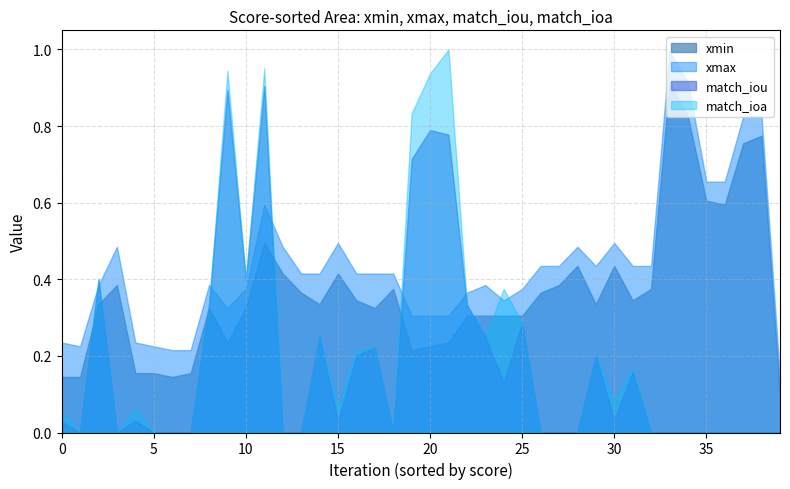

Is the value of match_ioa at 24 greater than the value of match_iou at 24?

Yes